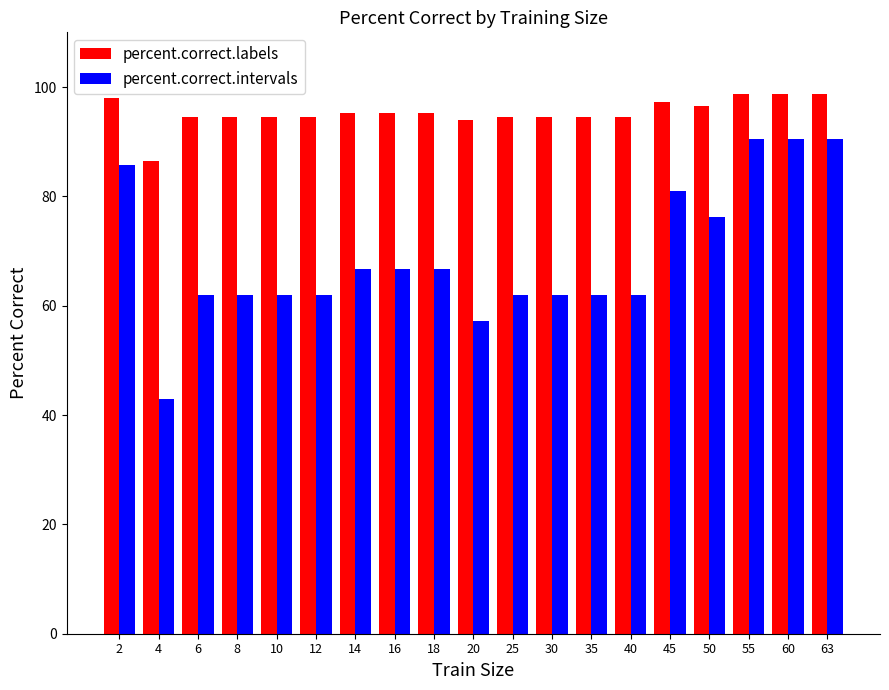

How many distinct data groups are displayed?

2